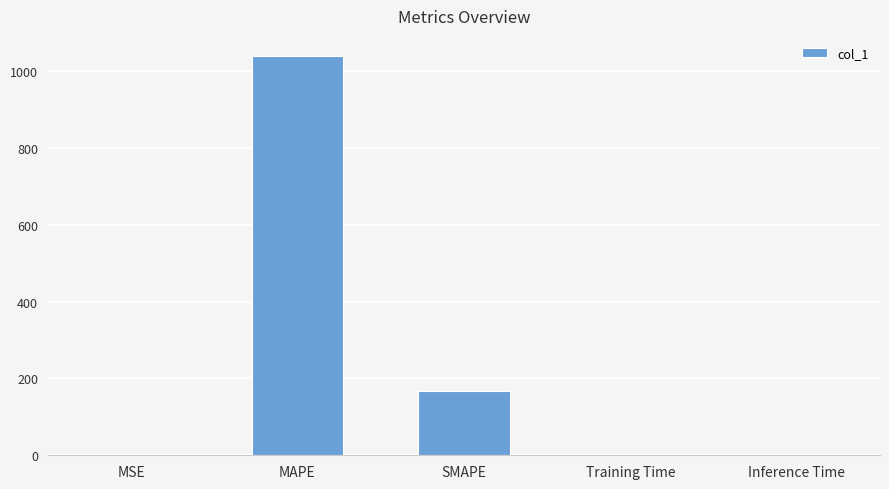

Where is the data nearest to the value 519?

SMAPE